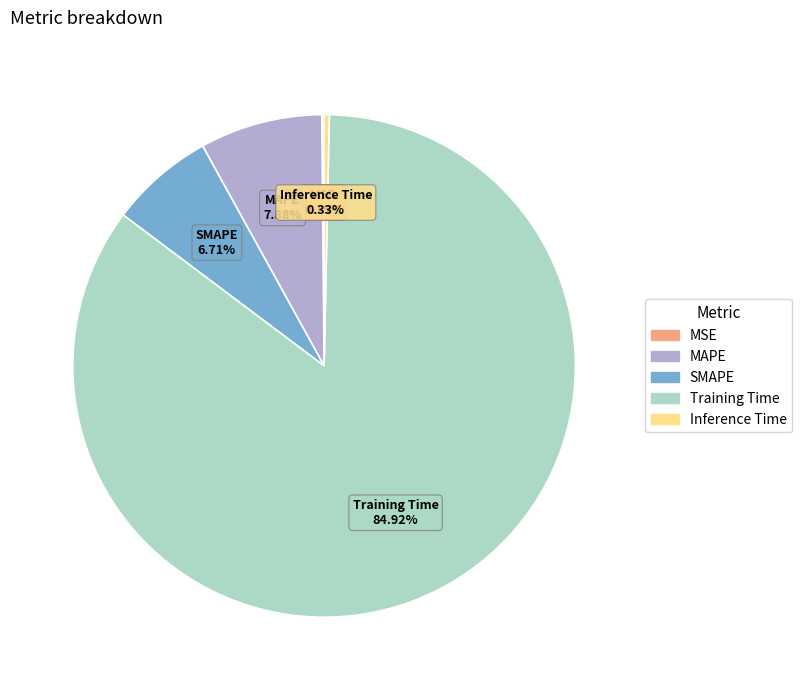

What percentage is NOT represented by SMAPE?

93.3%